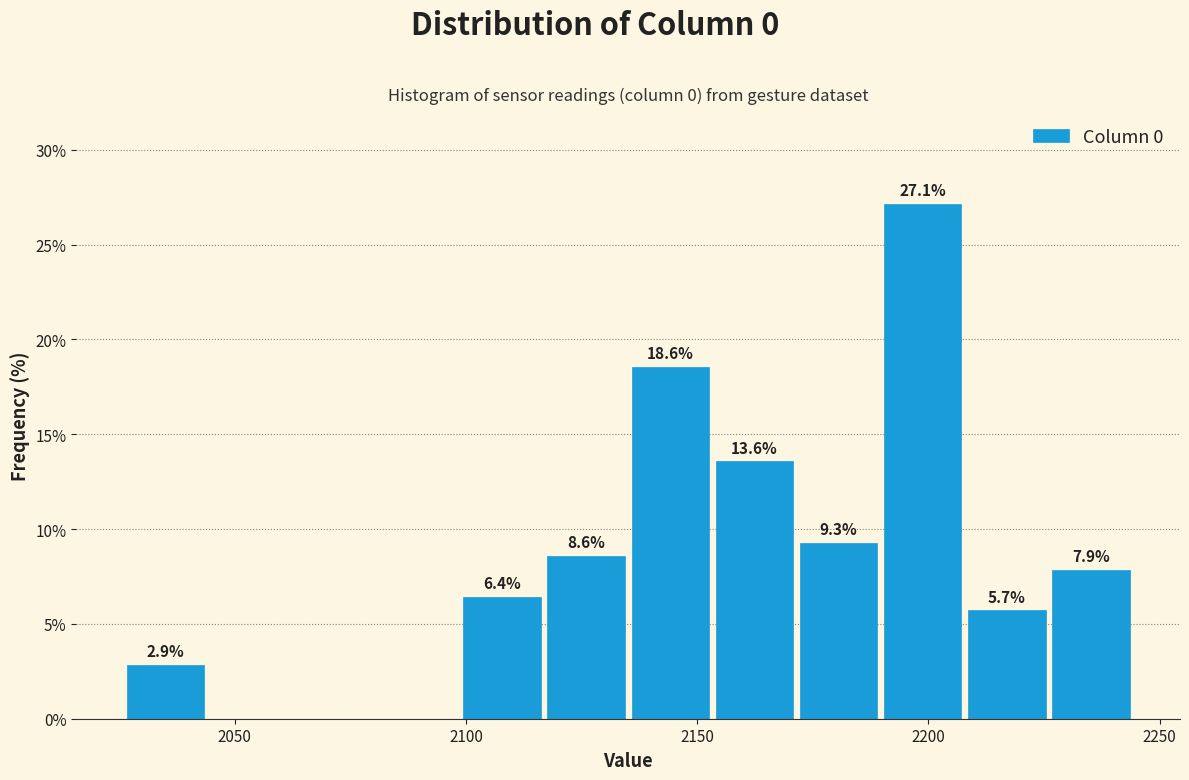

Read against the x-axis, roughly where is the centre of the tallest bar?

2200